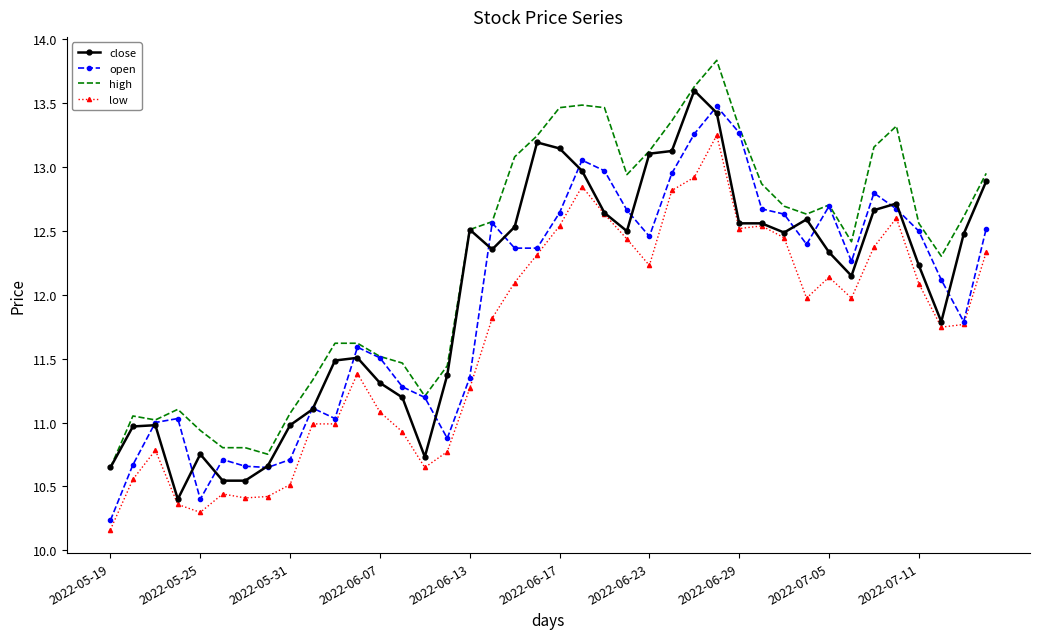

True or false: low and high intersect in this chart.

False